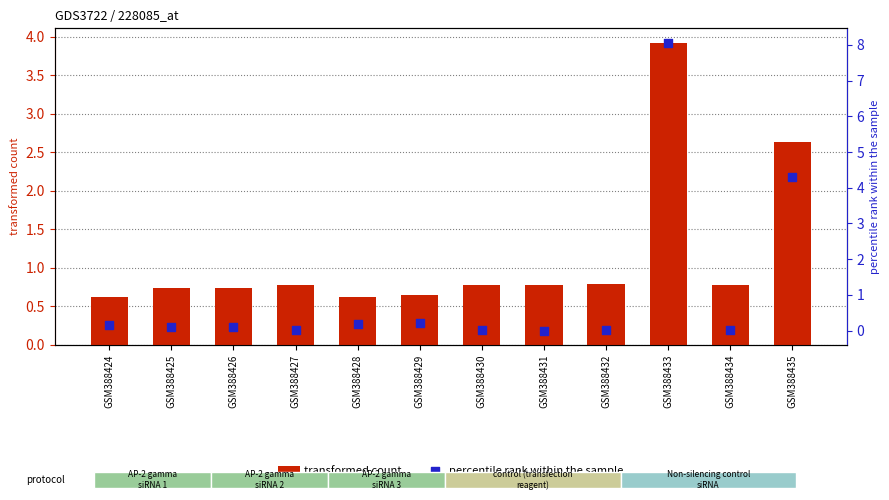

Is the value of transformed count at GSM388428 greater than the value of percentile rank within the sample at GSM388424?

Yes